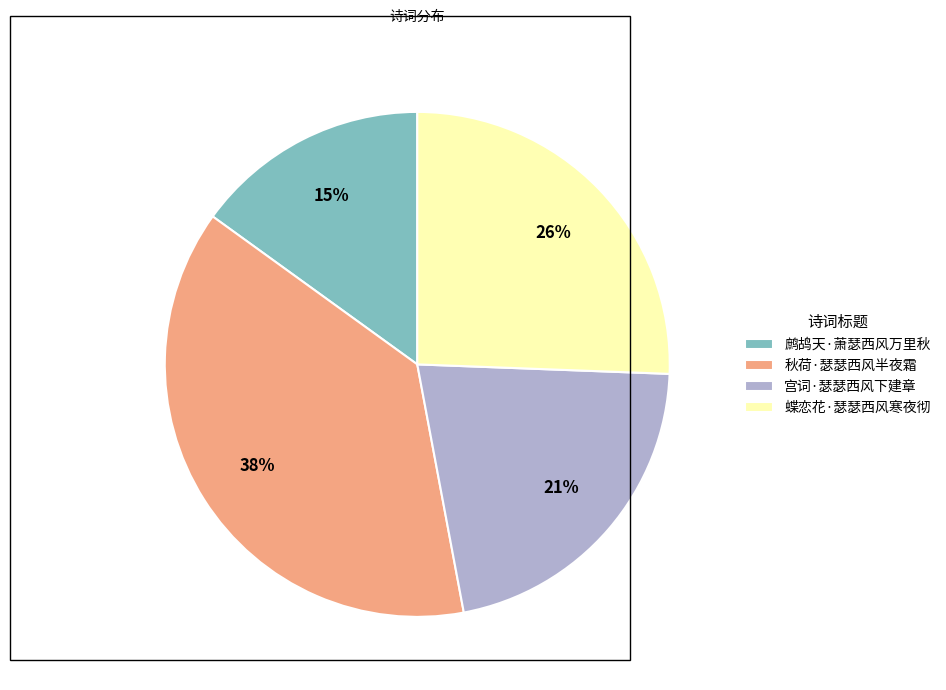

What percentage is the 宫词·瑟瑟西风下建章 slice, to the nearest percent?

21%